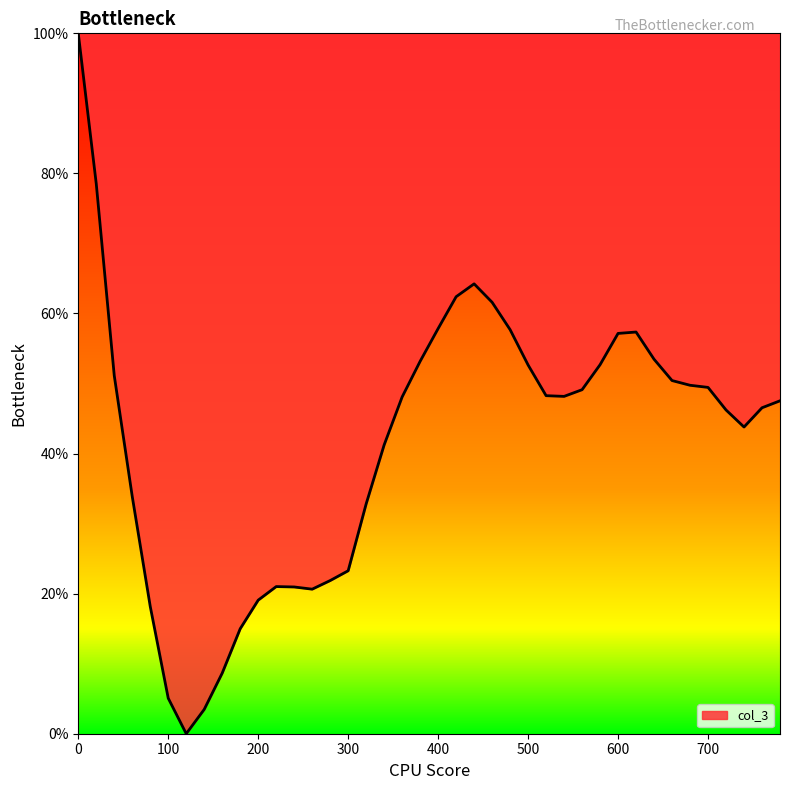

What is the maximum value shown in the chart?

100.0